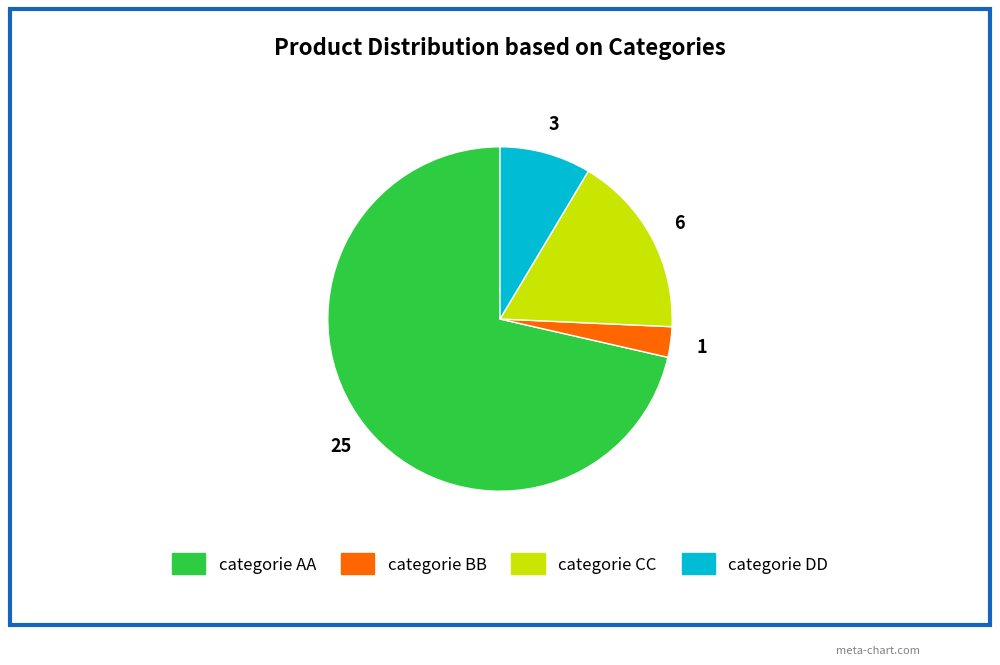

Is it true that categorie AA is 71% of the pie?

True